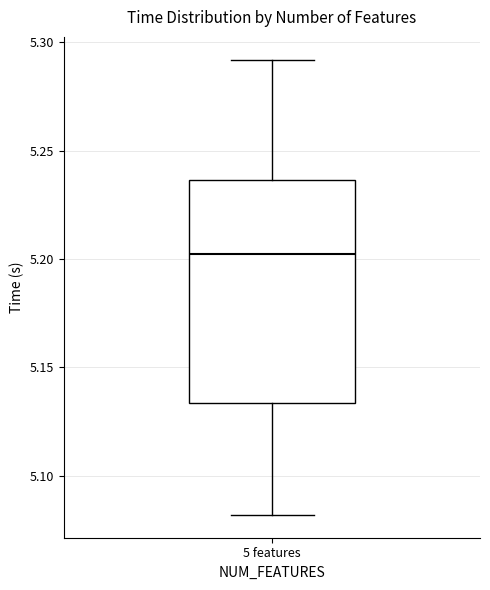

Read this box plot against the y-axis: the position of the median line, the range covered by the box, and the ends of both whiskers. The values are not printed on the chart, so give them approximately, as read against the axis.

median 5.200, box 5.135 to 5.235, whiskers 5.080 to 5.290